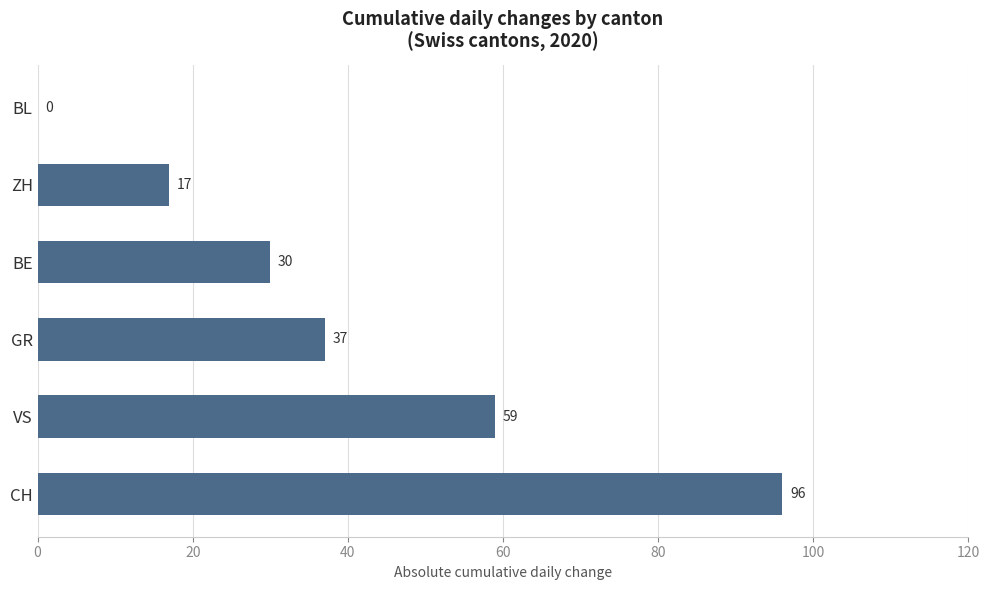

Is it true that the value at GR is 50?

False